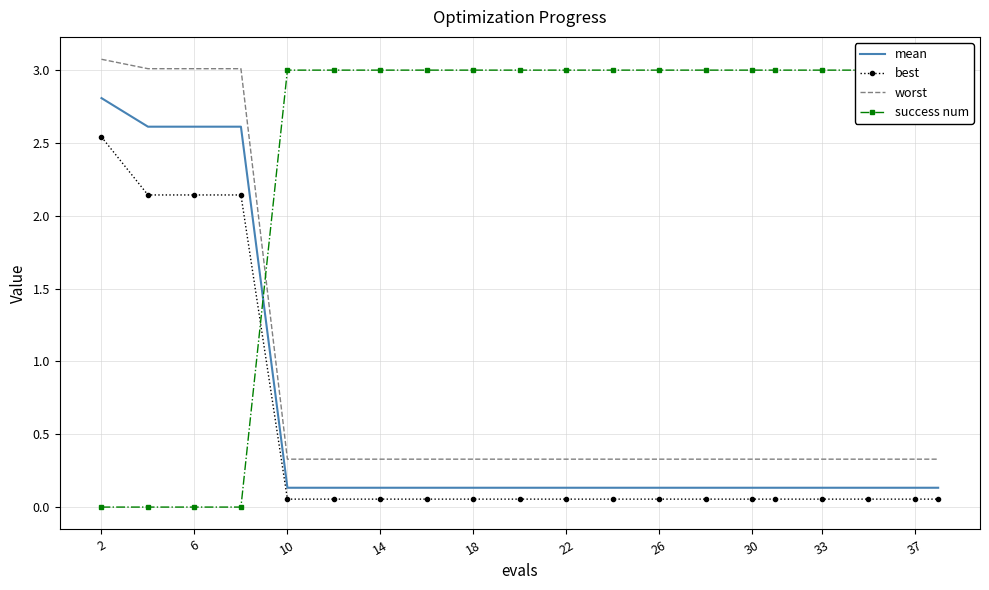

True or false: success num and worst cross at least once.

True